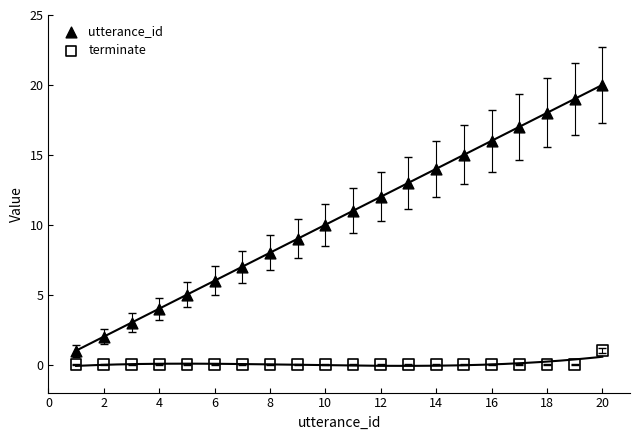

Across all data points, what is the range of Y values (max minus min)?

20